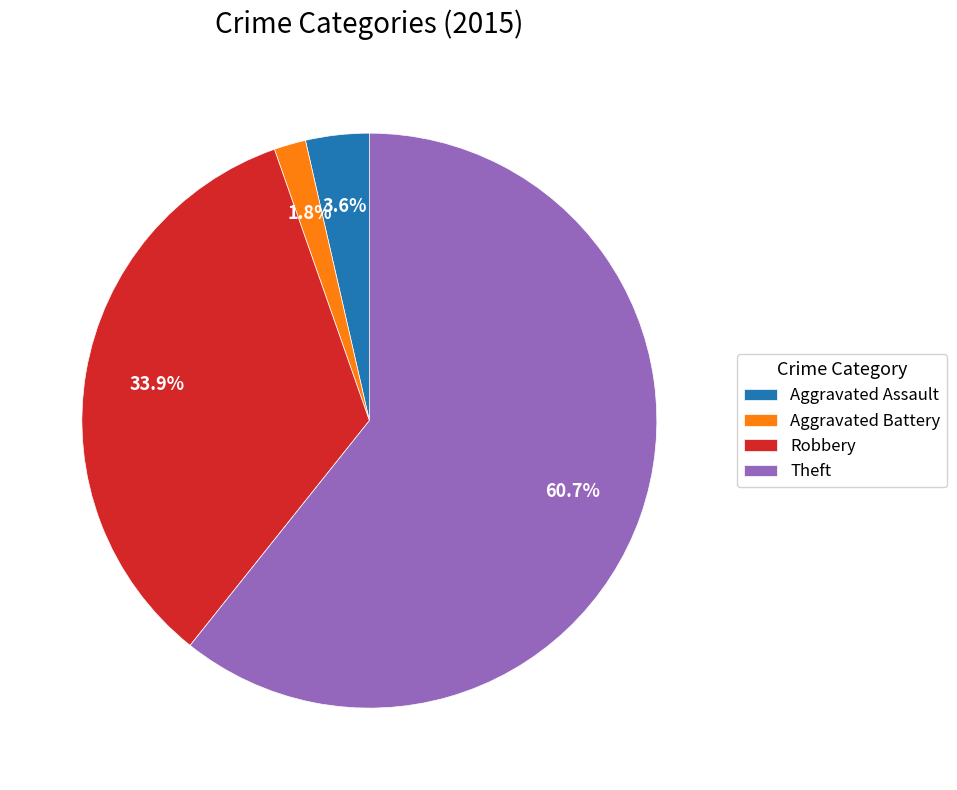

Which slice is the largest?

Theft